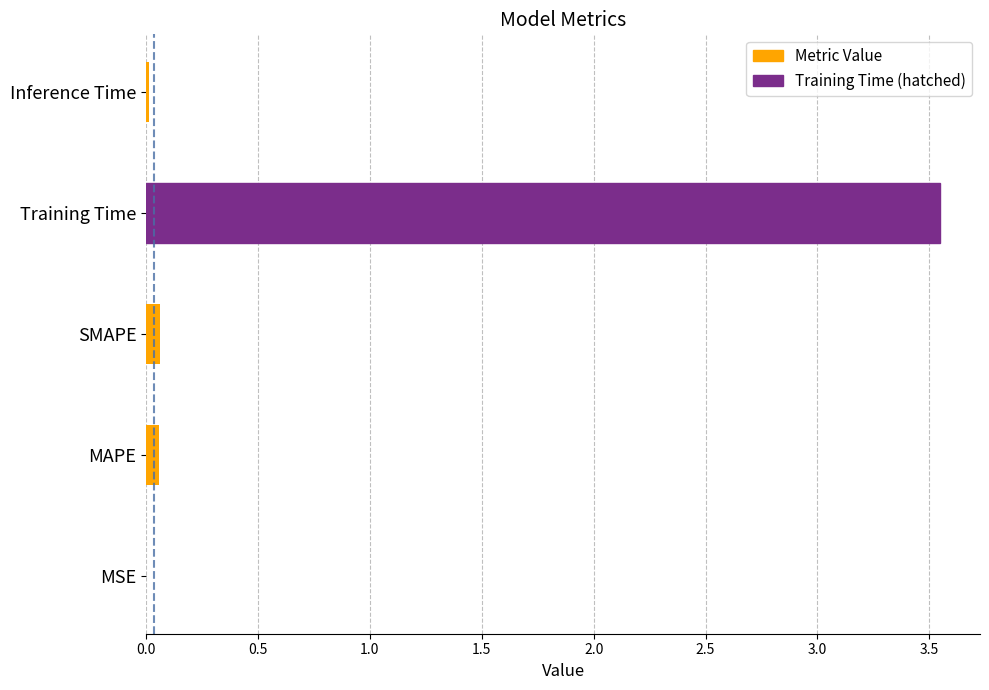

Are the bars horizontal?

Yes